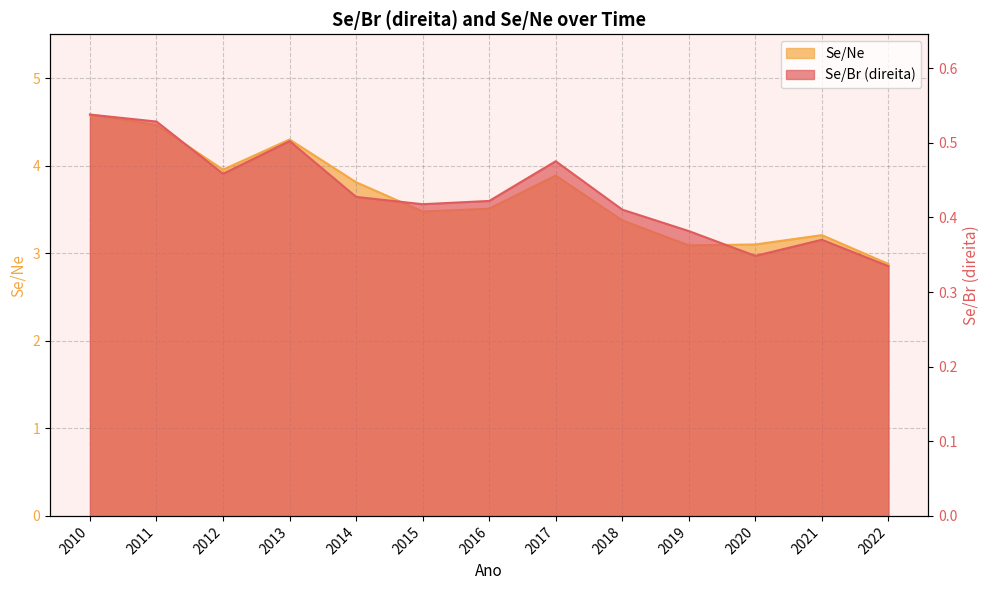

List the labels in order of Se/Ne value, smallest first.

2022, 2019, 2020, 2021, 2018, 2015, 2016, 2014, 2017, 2012, 2013, 2011, 2010